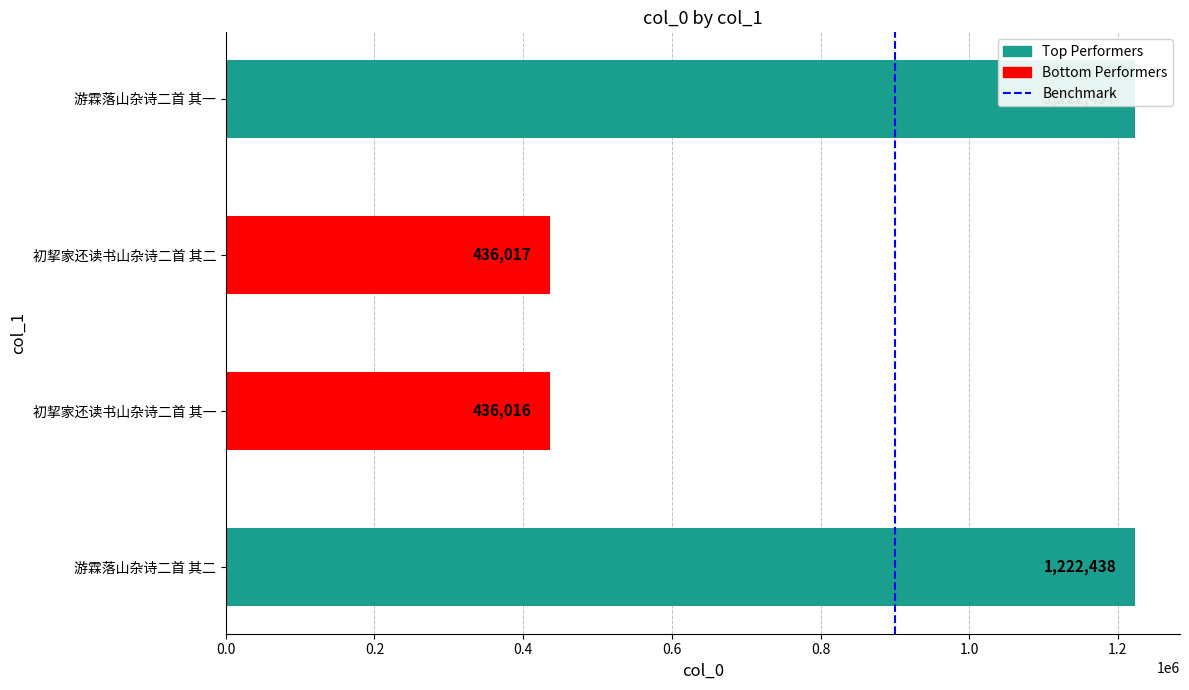

How many series are shown in this chart?

1